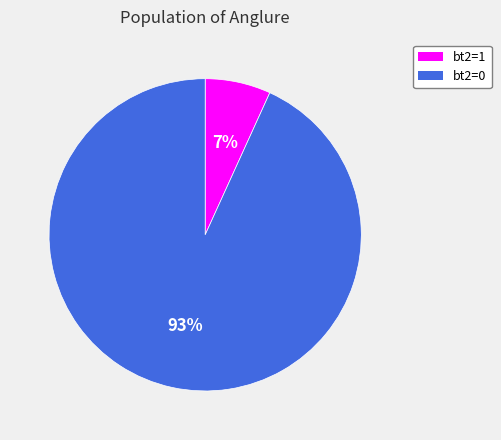

Which slice is the largest?

bt2=0